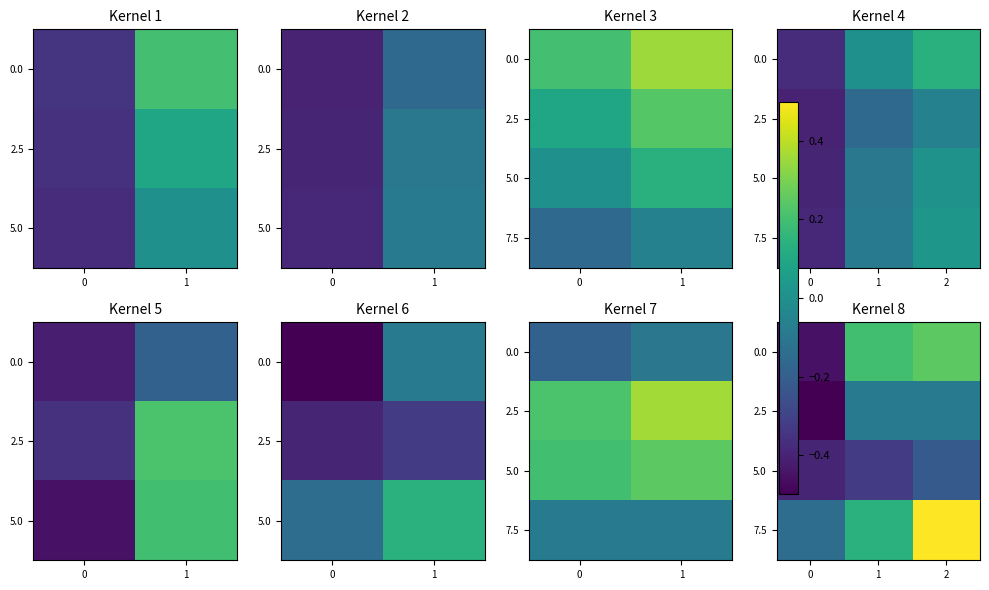

The value of 0.0 at 2 is 0.1. True or false?

False